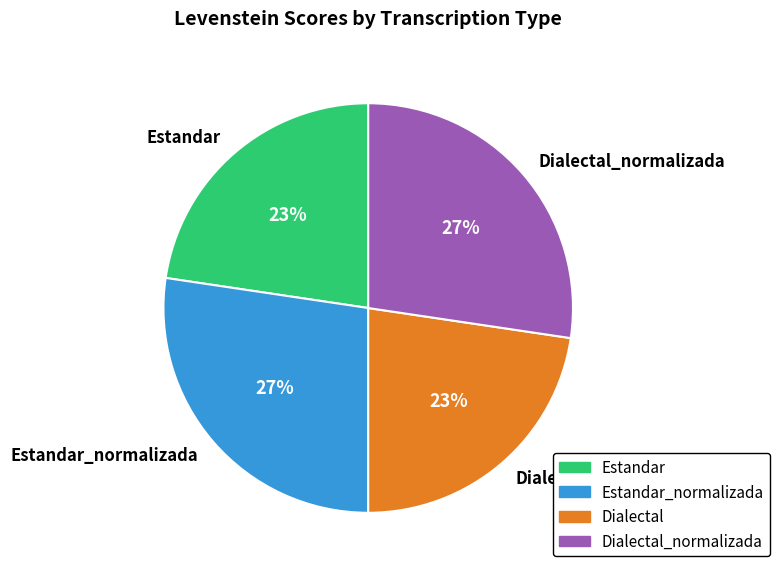

To the nearest percent, what is the average slice percentage?

25%